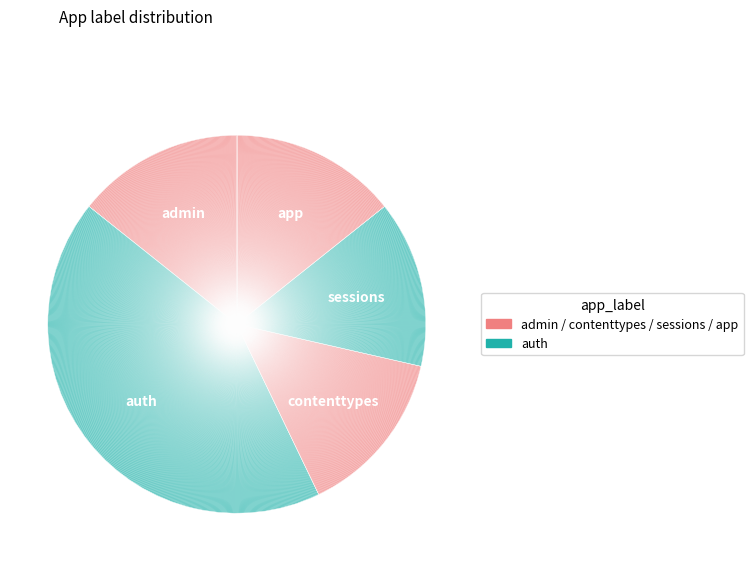

To the nearest percent, what is the difference between the largest and smallest slice percentages?

29%